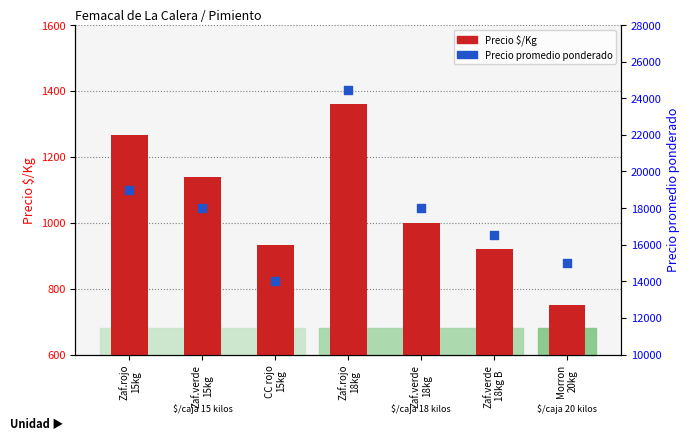

What are all the series names shown in the legend?

Precio $/Kg, Precio promedio ponderado